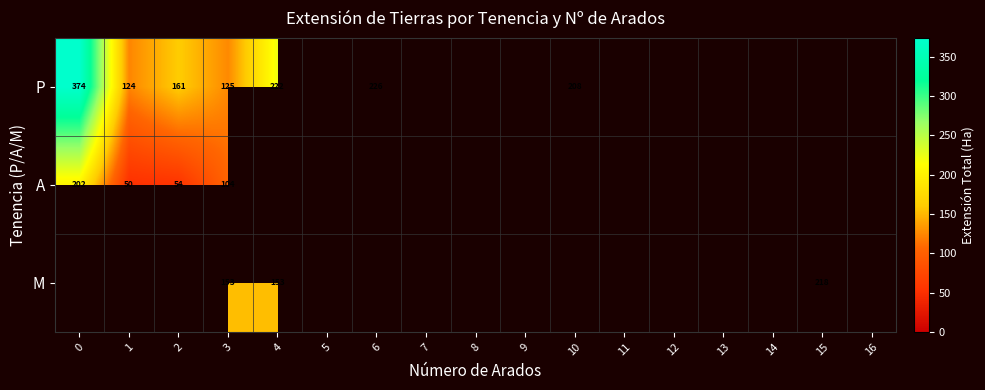

List the series in order of their peak value, highest first.

P, A, M